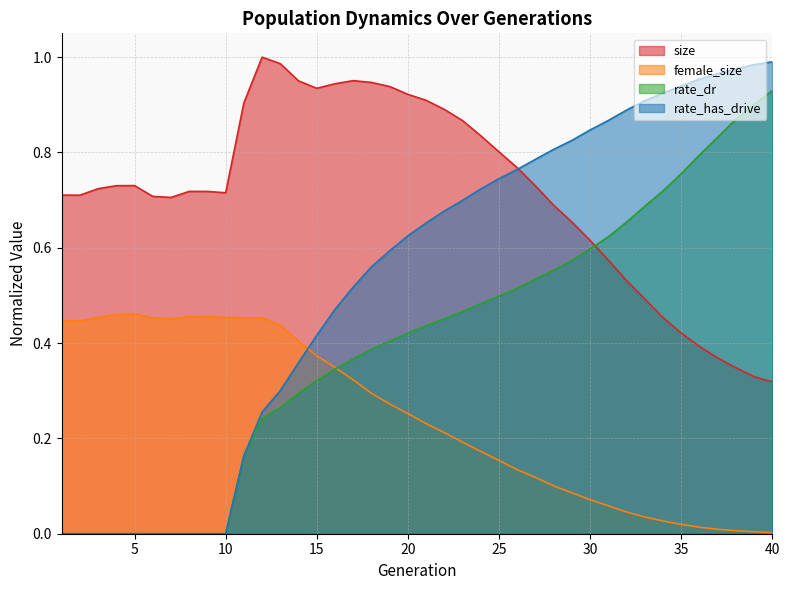

Reading right to left, list all the values displayed in this chart.

size: 0.3	0.3	0.3	0.4	0.4	0.4	0.5	0.5	0.5	0.6	0.6	0.7	0.7	0.7	0.8	0.8	0.8	0.9	0.9	0.9	0.9	0.9	0.9	1.0	0.9	0.9	1.0	1.0	1.0	0.9	0.7	0.7	0.7	0.7	0.7	0.7	0.7	0.7	0.7	0.7
female_size: 0.0	0.0	0.0	0.0	0.0	0.0	0.0	0.0	0.0	0.1	0.1	0.1	0.1	0.1	0.1	0.2	0.2	0.2	0.2	0.2	0.3	0.3	0.3	0.3	0.3	0.4	0.4	0.4	0.5	0.5	0.5	0.5	0.5	0.5	0.5	0.5	0.5	0.5	0.4	0.4
rate_dr: 0.9	0.9	0.9	0.8	0.8	0.8	0.7	0.7	0.7	0.6	0.6	0.6	0.6	0.5	0.5	0.5	0.5	0.5	0.5	0.4	0.4	0.4	0.4	0.4	0.3	0.3	0.3	0.3	0.2	0.2	0.0	0.0	0.0	0.0	0.0	0.0	0.0	0.0	0.0	0.0
rate_has_drive: 1.0	1.0	1.0	1.0	1.0	0.9	0.9	0.9	0.9	0.9	0.8	0.8	0.8	0.8	0.8	0.7	0.7	0.7	0.7	0.7	0.6	0.6	0.6	0.5	0.5	0.4	0.4	0.3	0.3	0.2	0.0	0.0	0.0	0.0	0.0	0.0	0.0	0.0	0.0	0.0